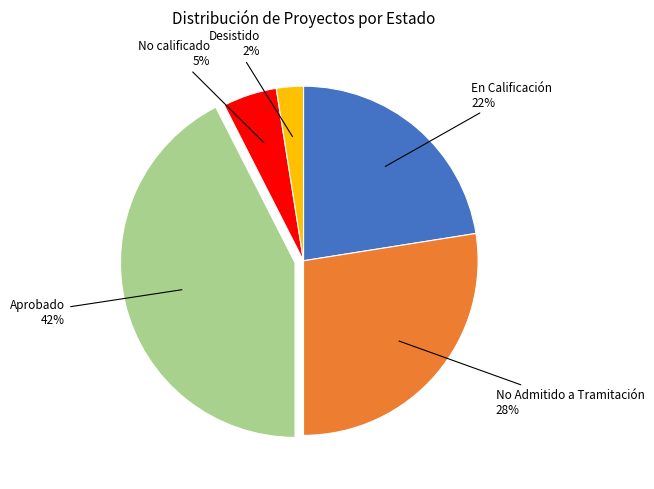

To the nearest percent, what is the difference between the En Calificación and Desistido slice percentages?

20%